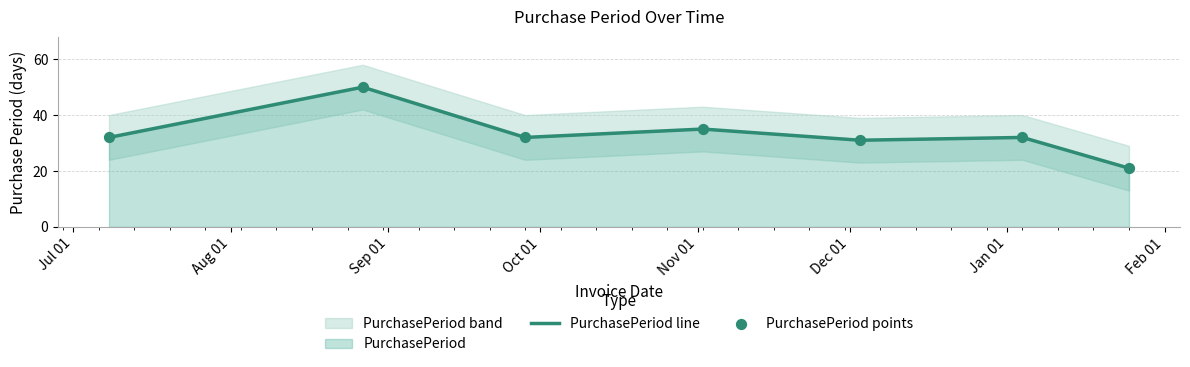

At how many categories does at least one series exceed 27?

6